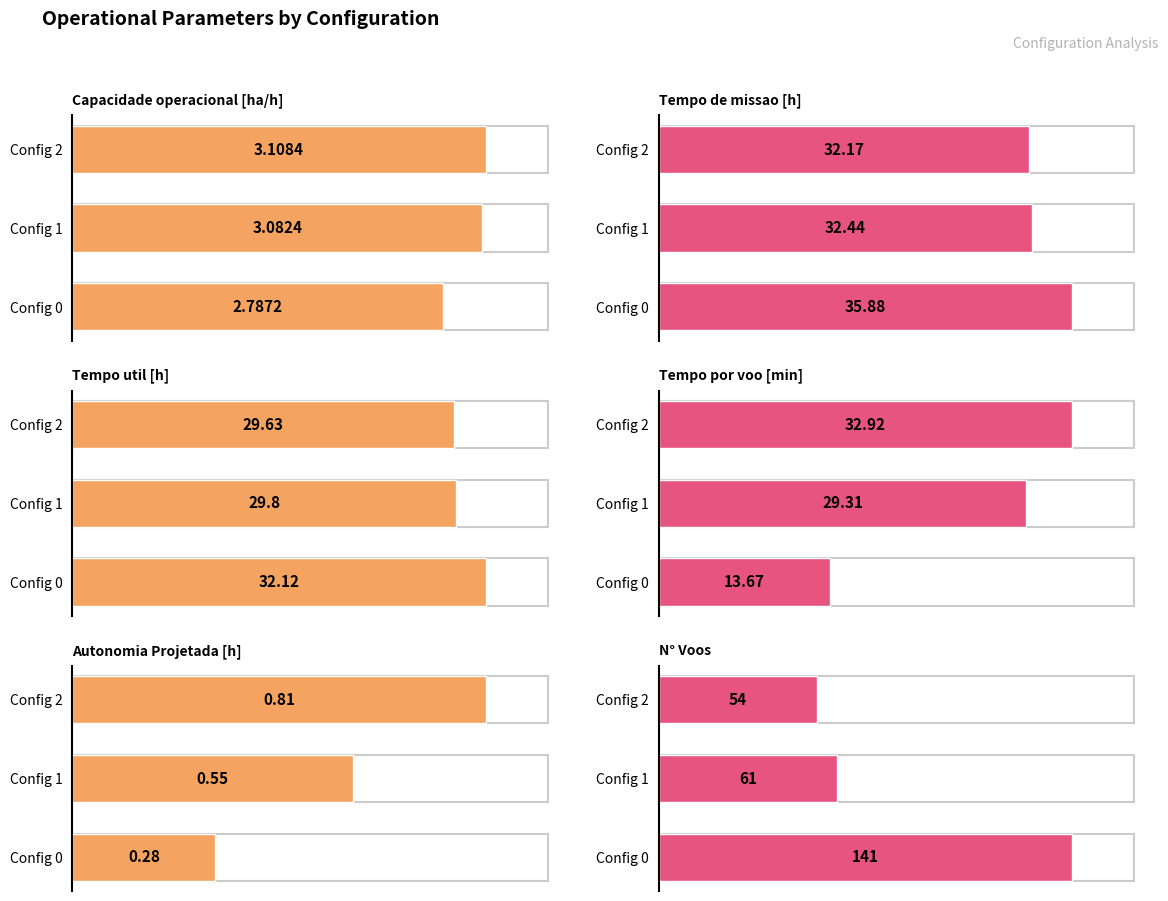

Rank the categories by Autonomia Projetada [h] value from highest to lowest.

Config 2, Config 1, Config 0